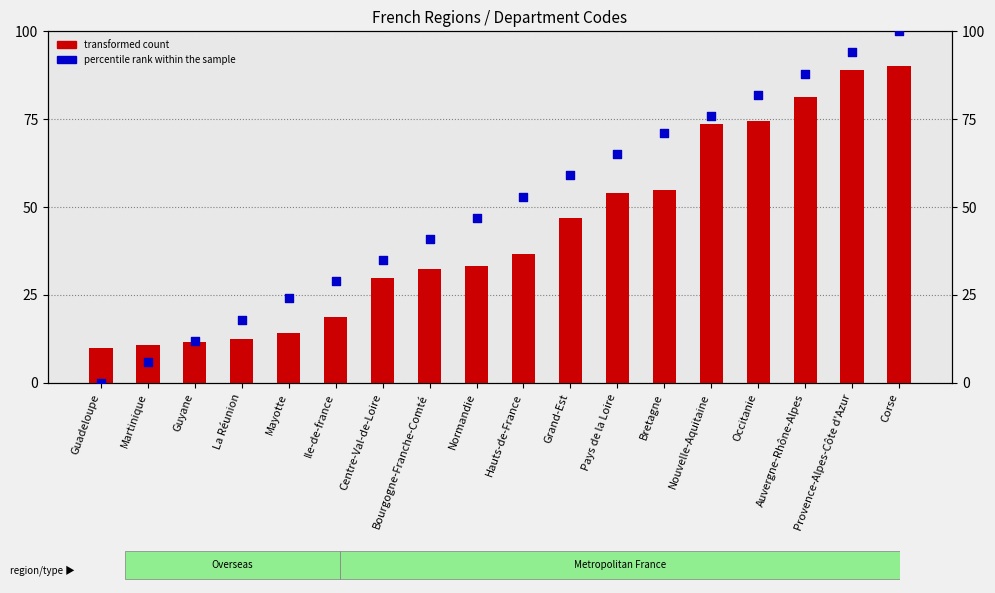

At which category is the sum across all series the highest?

Corse